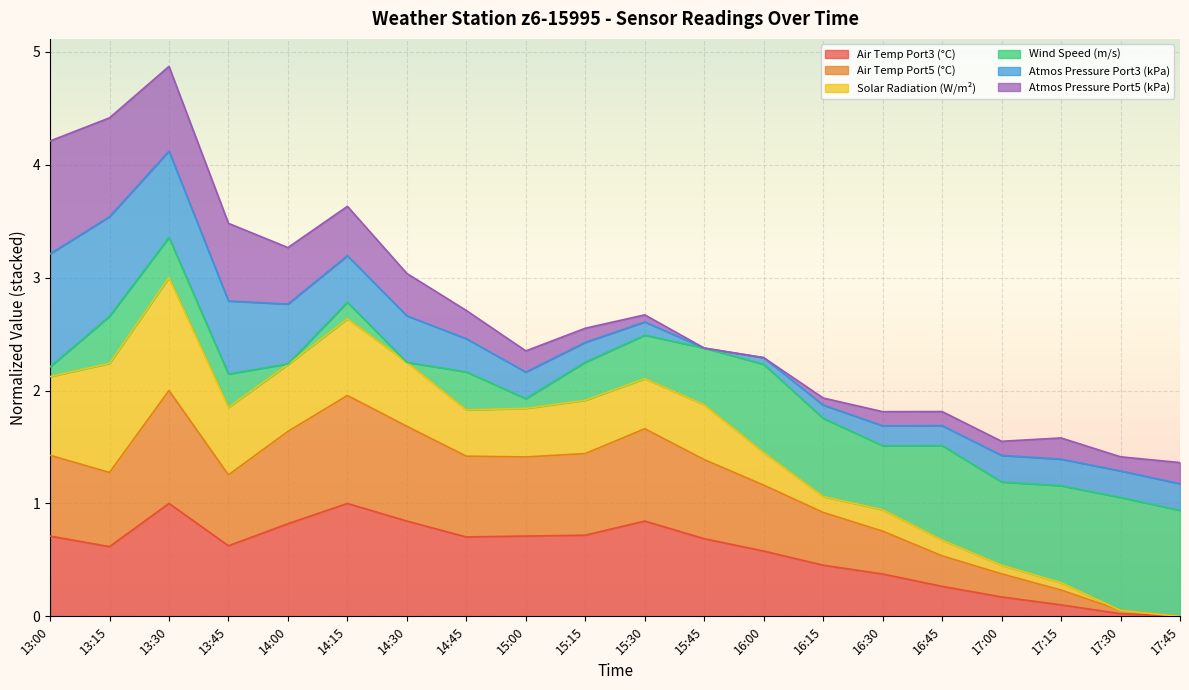

How many positive values does the Air Temp Port3 (°C) series have?

19